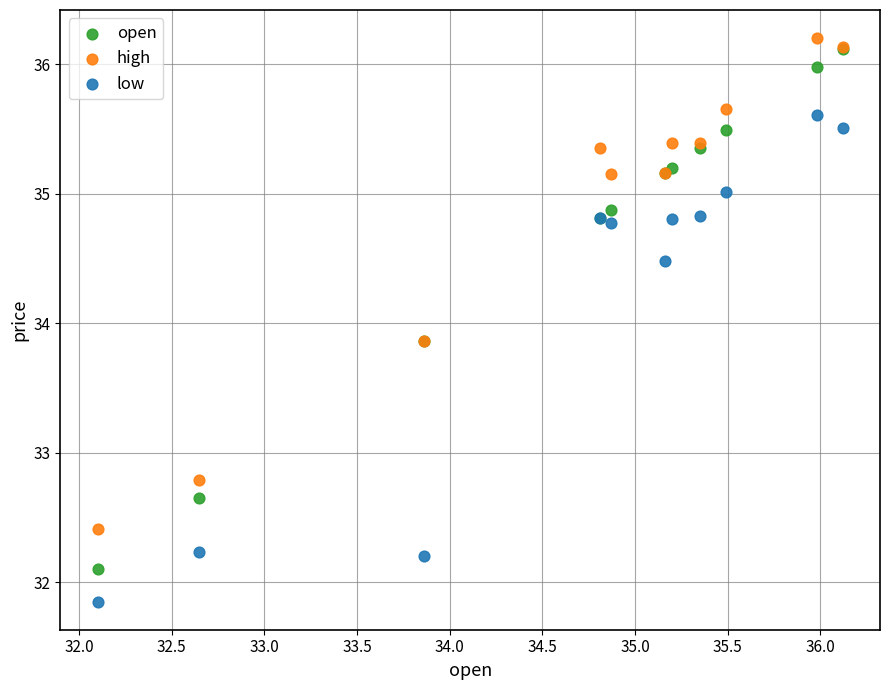

Which series reaches the maximum Y coordinate?

high